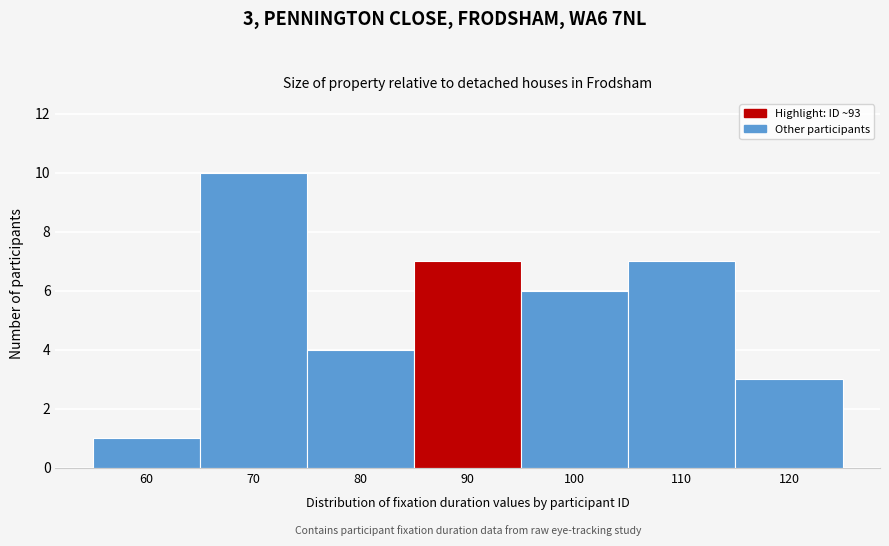

Reading right to left, what are all the values shown in this chart?

120=3	110=7	100=6	90=7	80=4	70=10	60=1